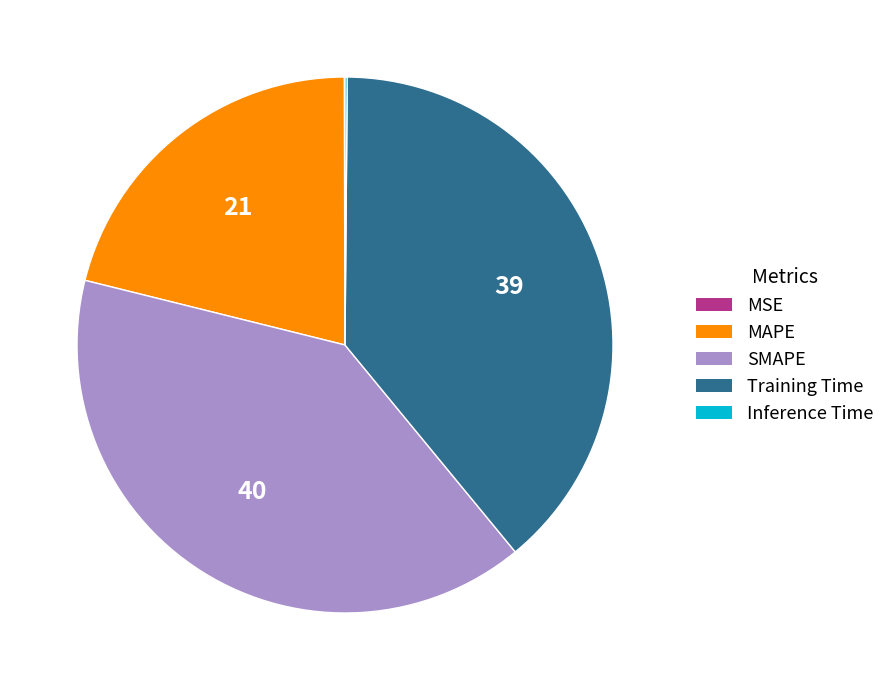

True or false: SMAPE accounts for 40% of the total.

True